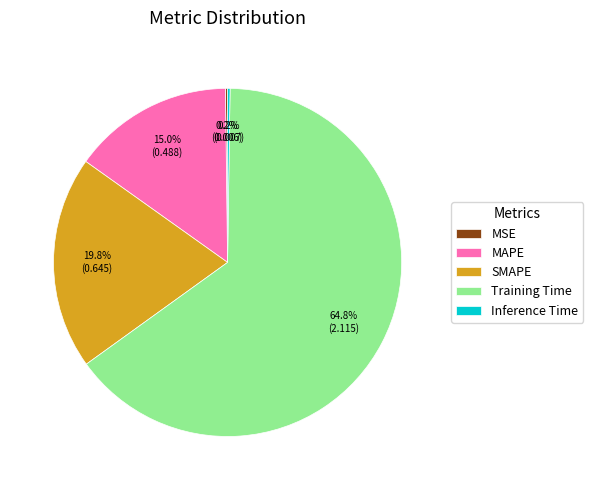

What is the largest slice in the pie chart?

Training Time